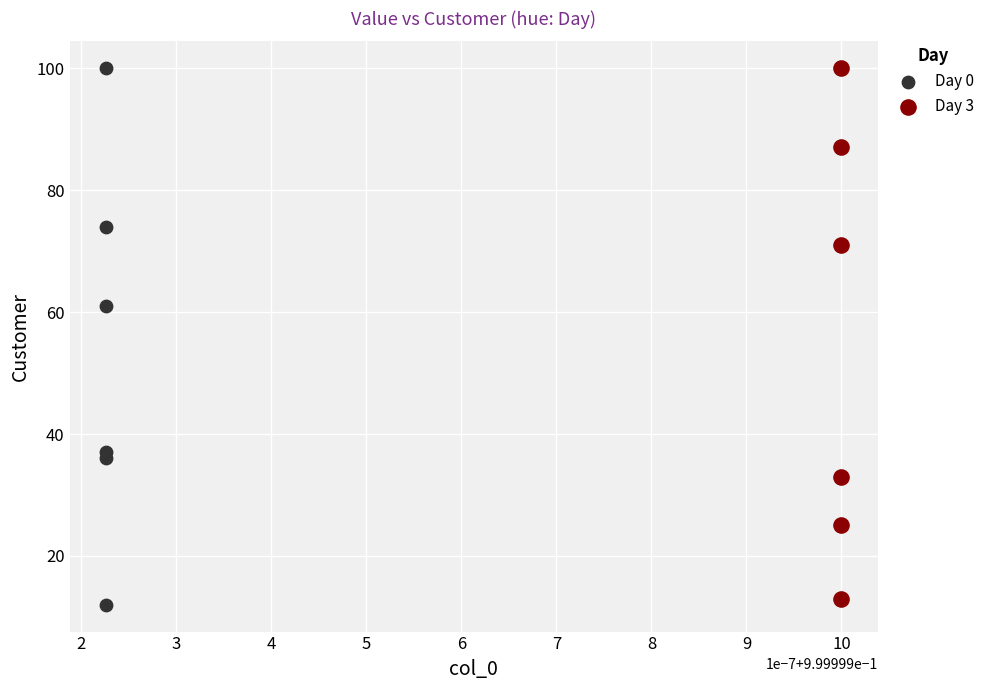

Which series has the widest spread of Y values?

Day 0